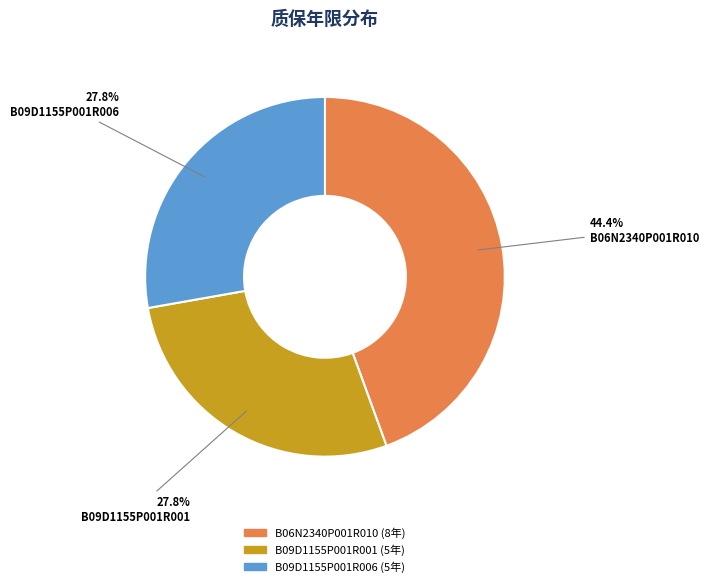

Is there a majority slice in this chart?

No